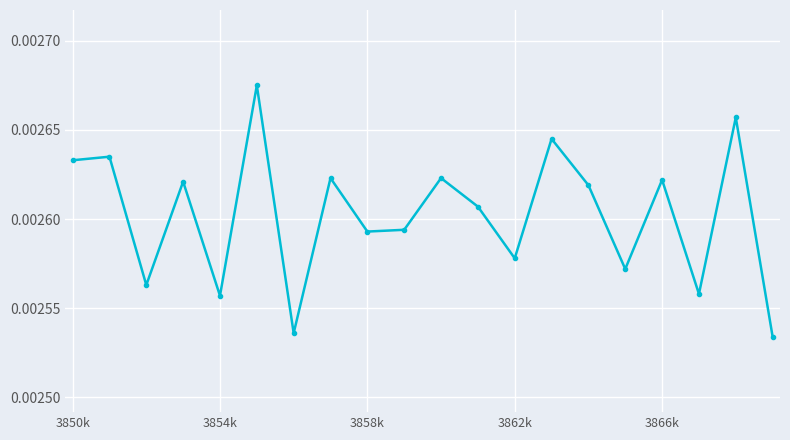

True or false: there are more than 0 points higher than both neighbors.

True